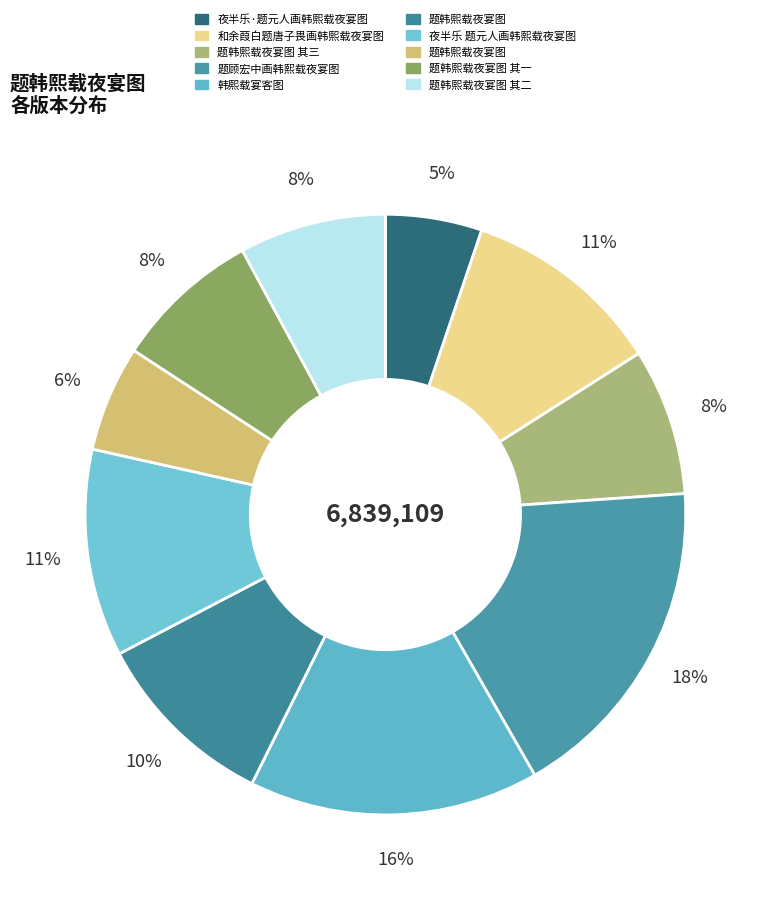

How many segments does this pie chart have?

10